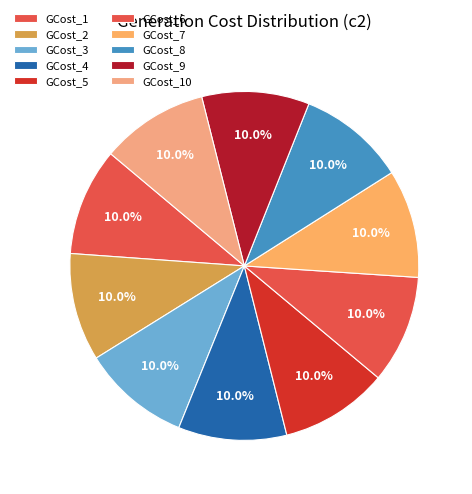

Count the number of slices in the pie.

10